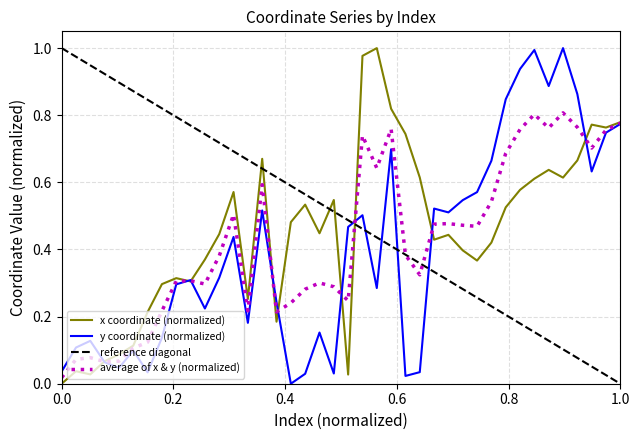

Which series has the largest range (max minus min)?

x